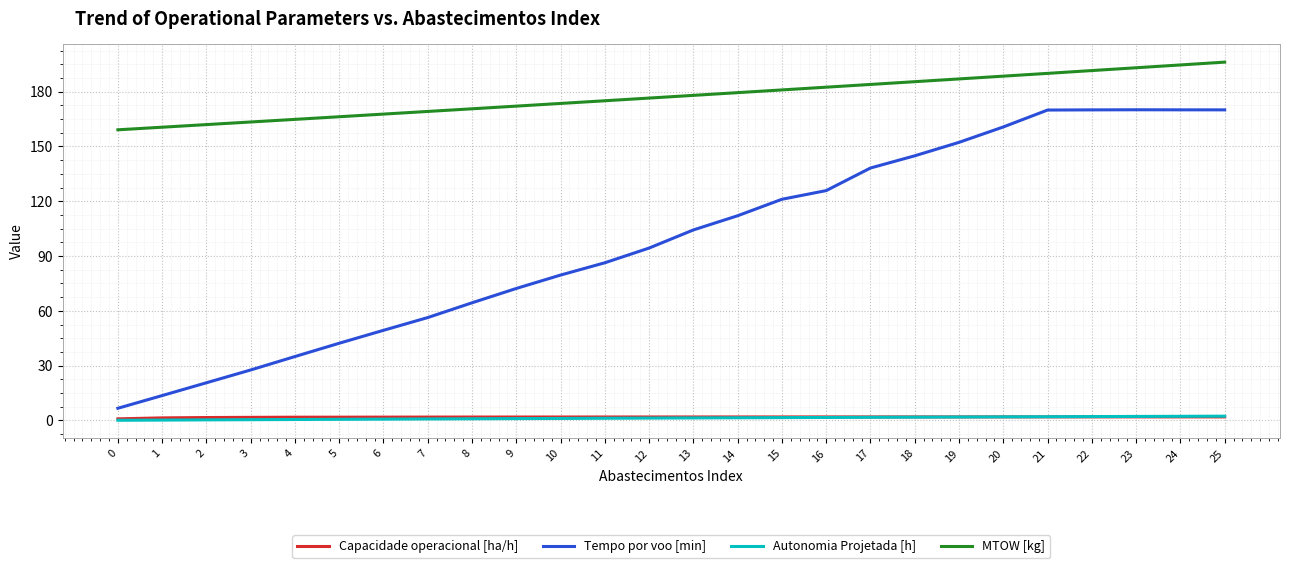

Is this an area chart (filled region under the line)?

No